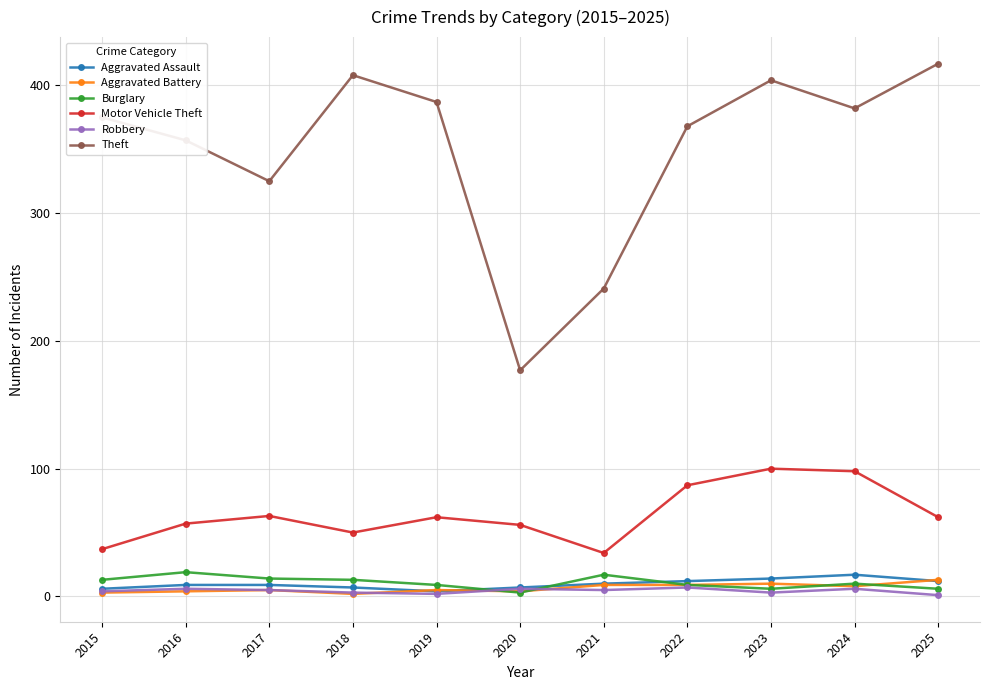

How many categories are shown in the chart?

11